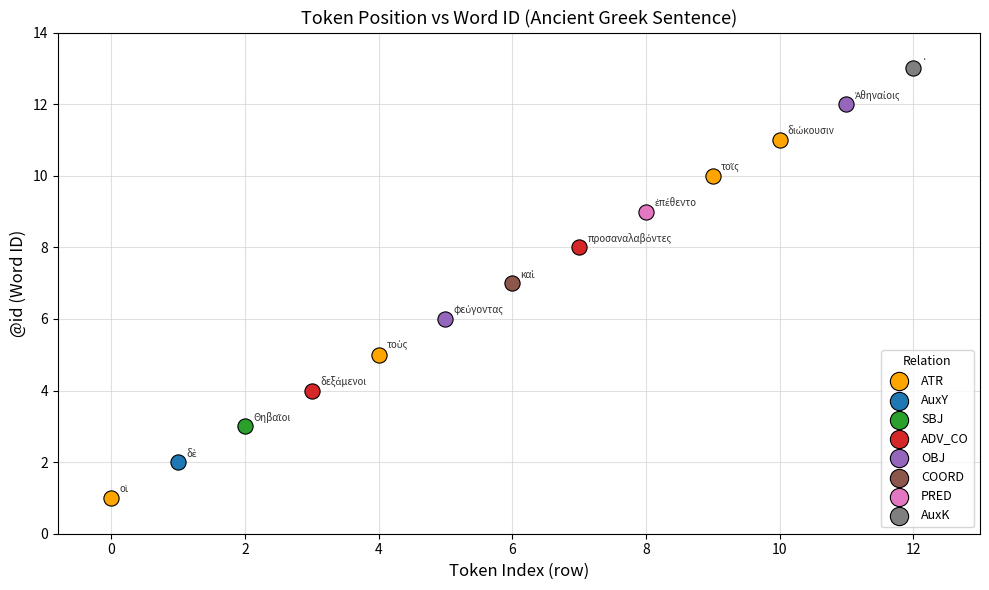

What are all the series names shown in the legend?

ATR, AuxY, SBJ, ADV_CO, OBJ, COORD, PRED, AuxK